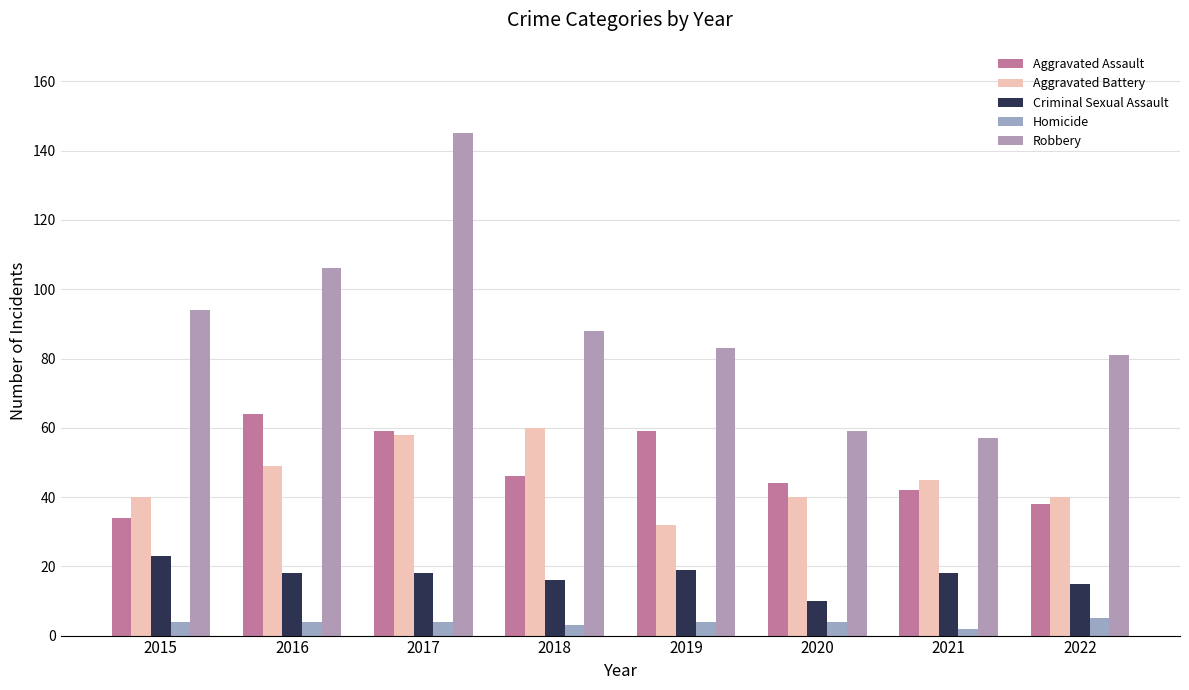

At which label does Robbery first exceed 88?

2015